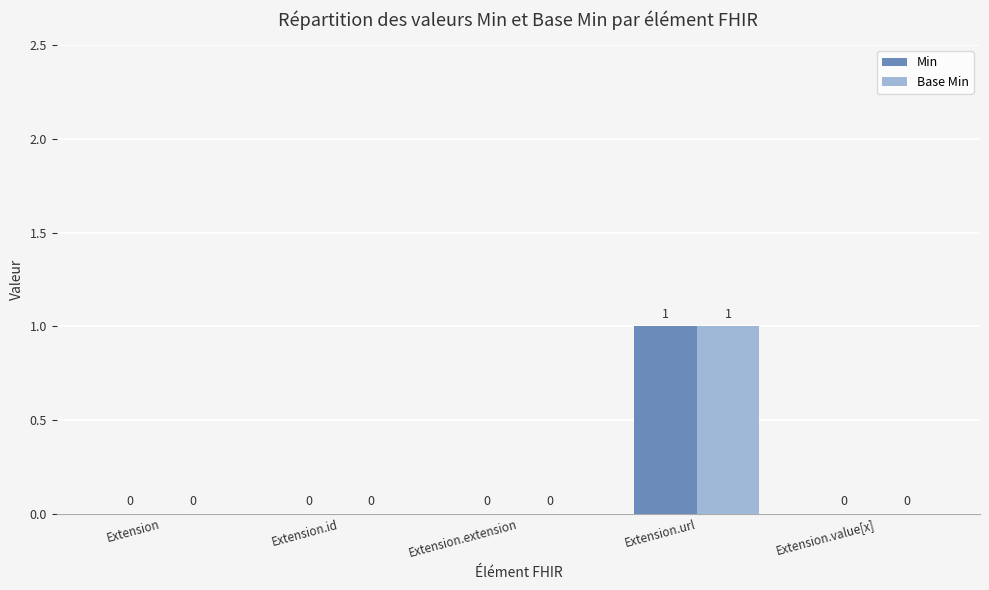

The value of Min at Extension is -1. True or false?

False